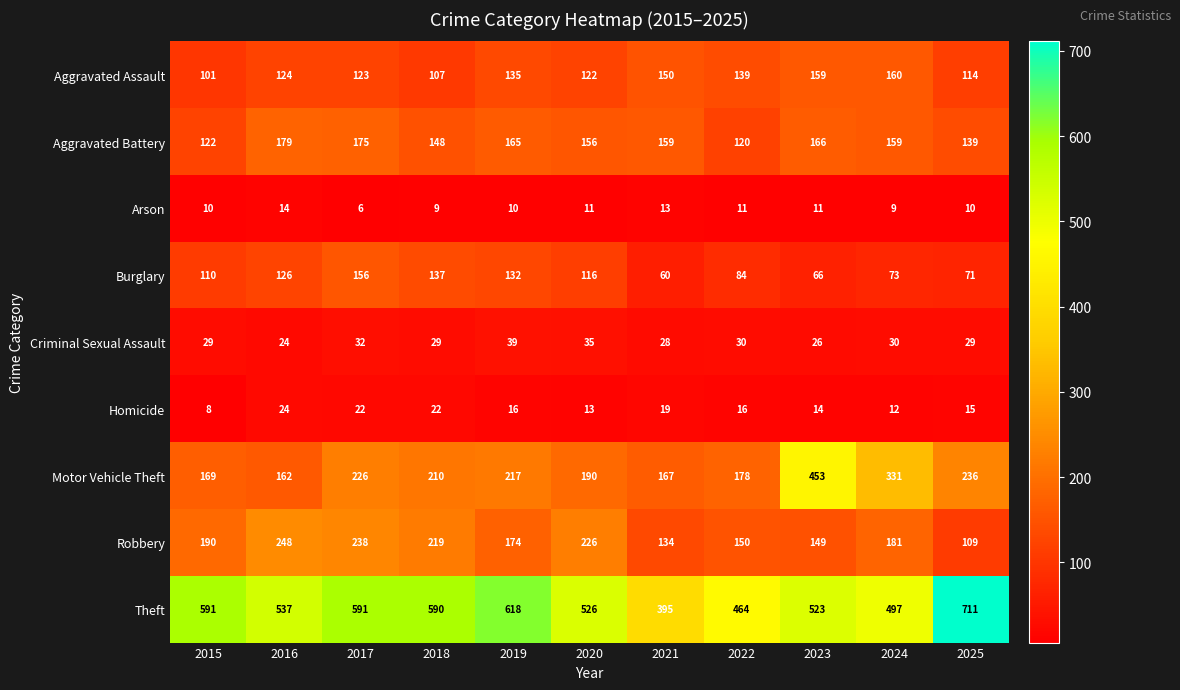

At which category is the sum across all series the highest?

2017